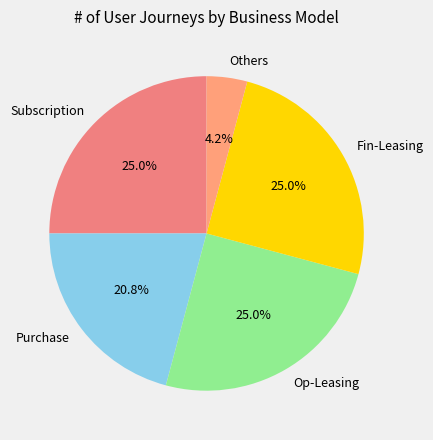

Which slice is the smallest?

Others